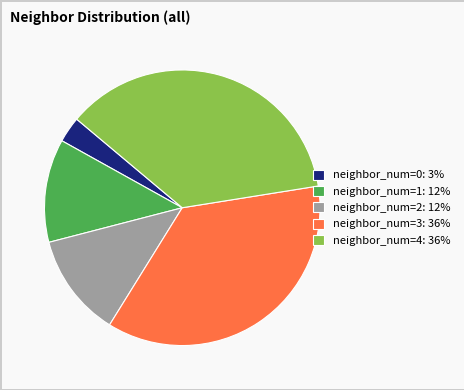

How many slices are in this pie chart?

5